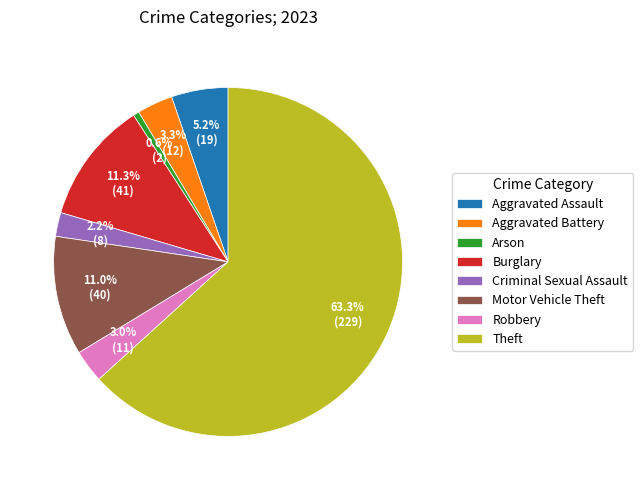

What portion of the pie excludes Aggravated Battery?

96.7%